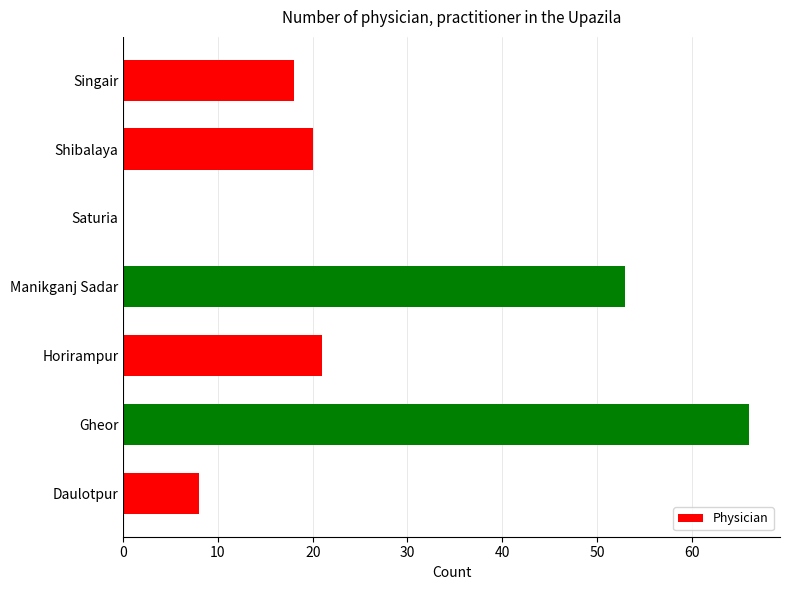

What is the change in value from Daulotpur to Shibalaya?

+12